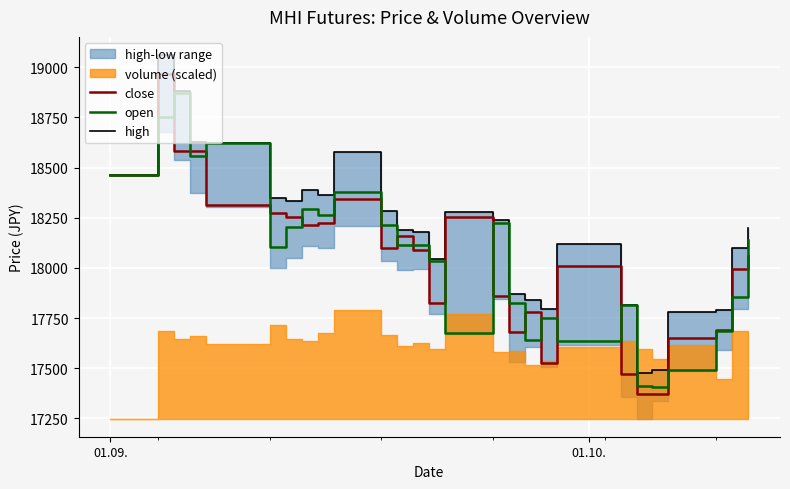

What is the highest value of the open series?

18872